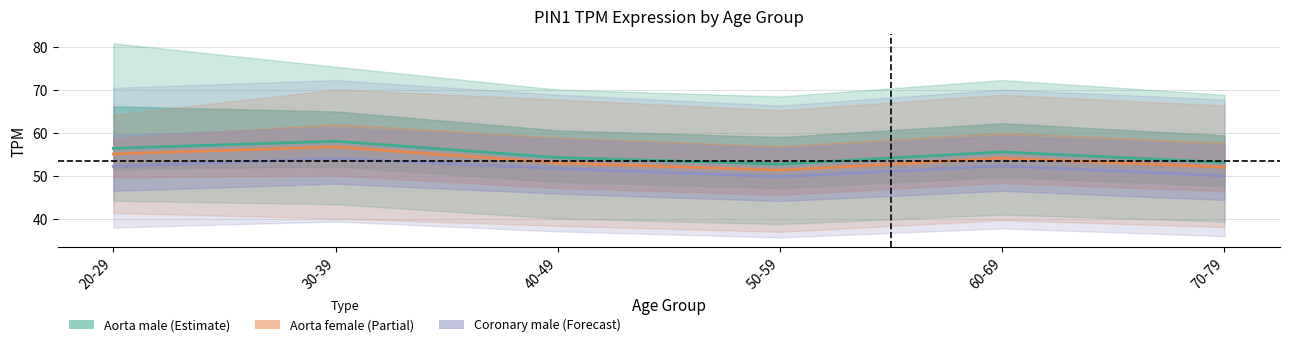

What are all the series names shown in the legend?

Aorta male (Estimate), Aorta female (Partial), Coronary male (Forecast)